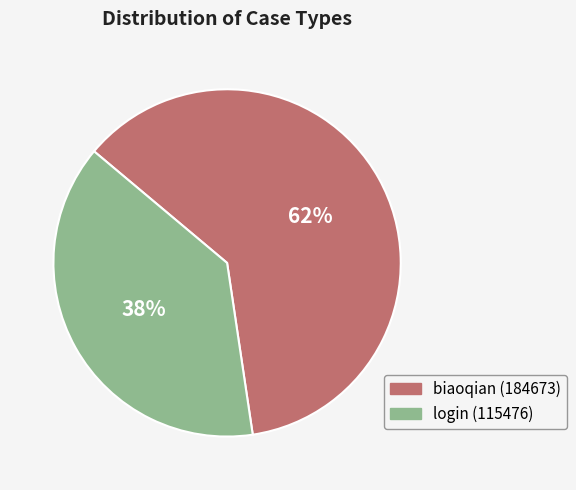

Which category has the biggest portion of the pie?

biaoqian